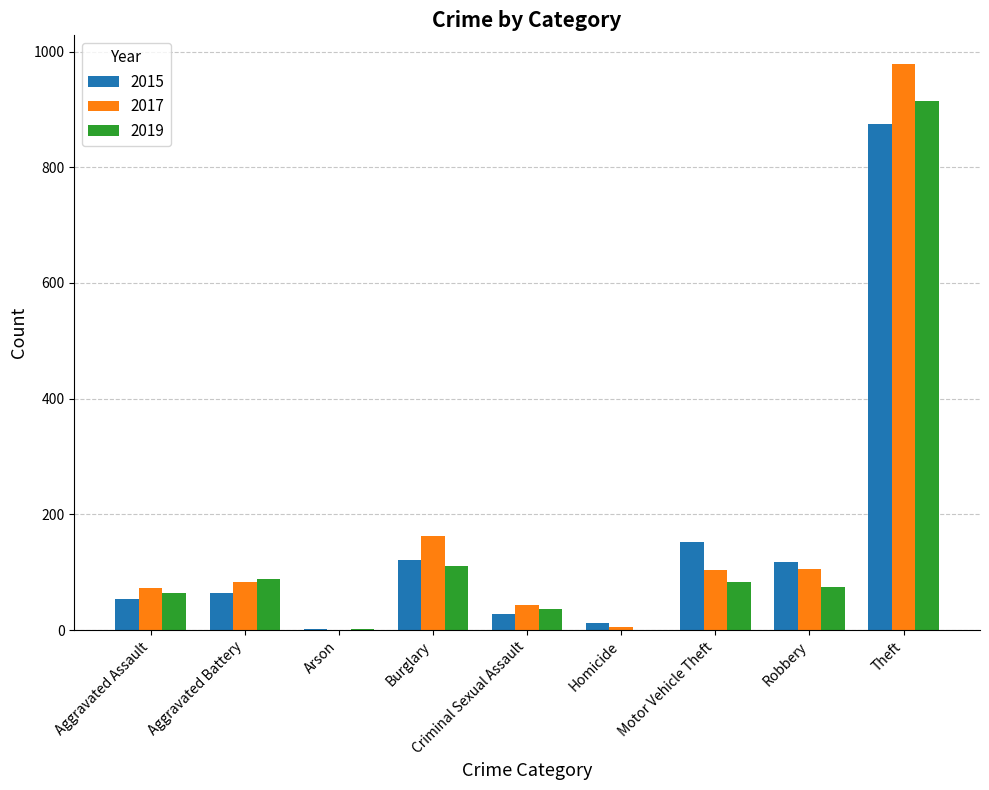

Is the value of 2019 at Arson greater than the value of 2017 at Aggravated Battery?

No